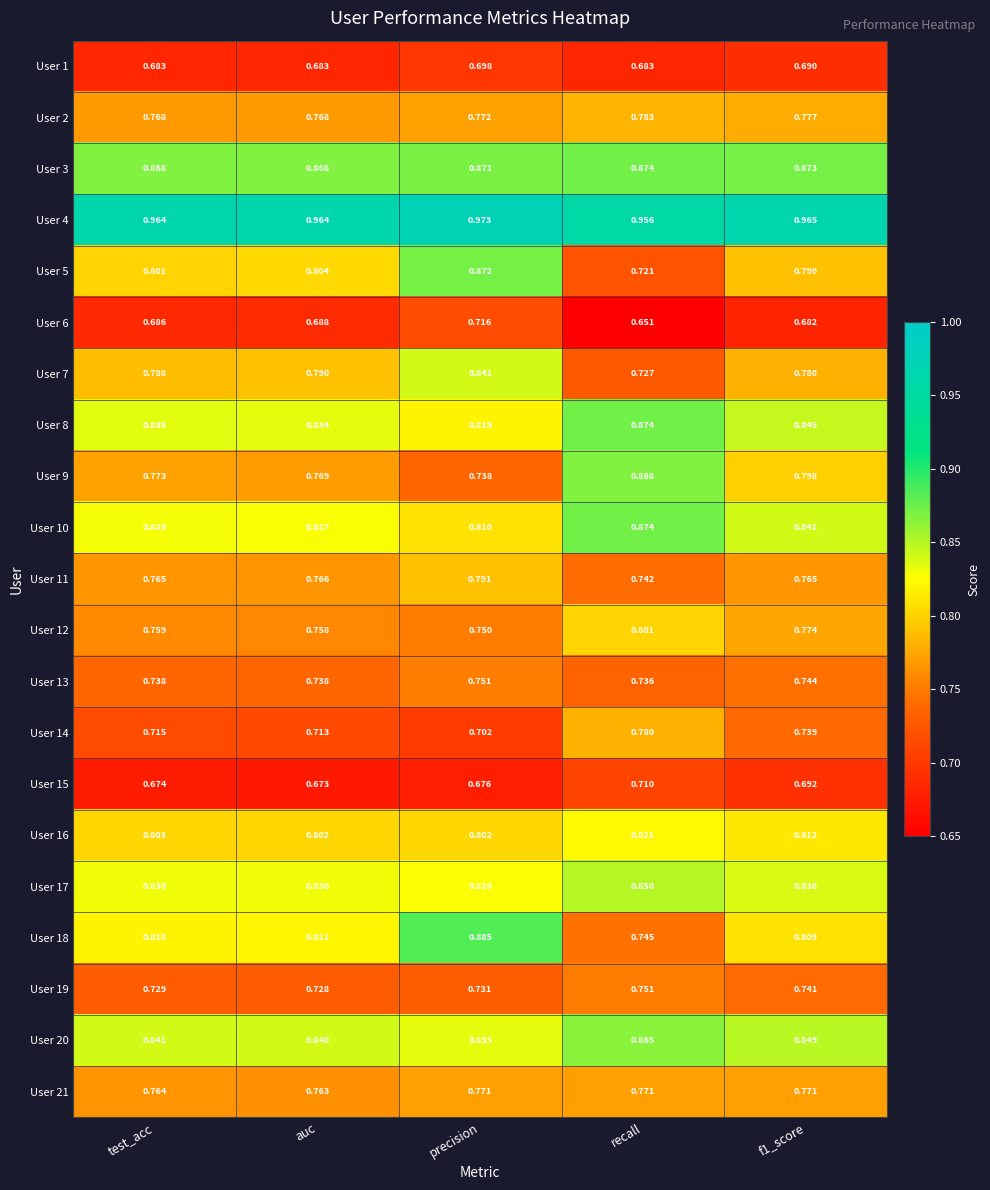

Count the number of categories in the chart.

5